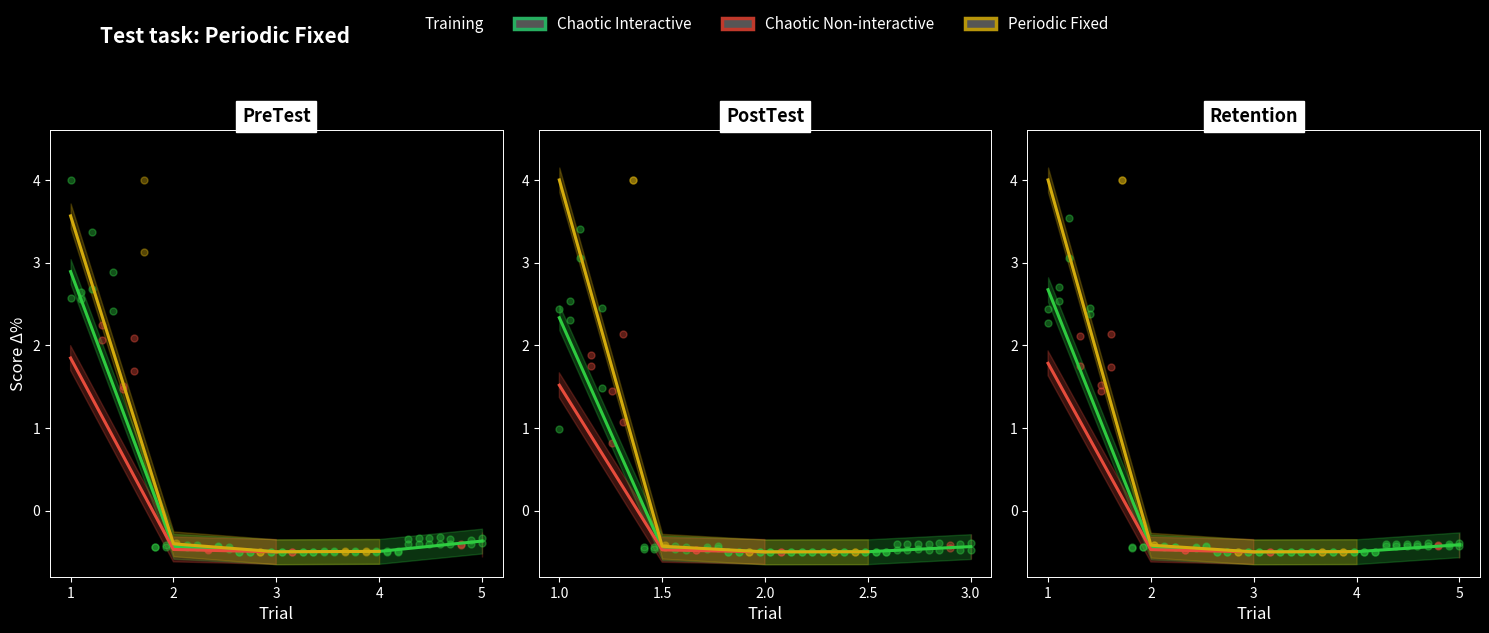

Is the value of Periodic Fixed at 3 greater than the value of Chaotic Non-interactive at 3?

Yes